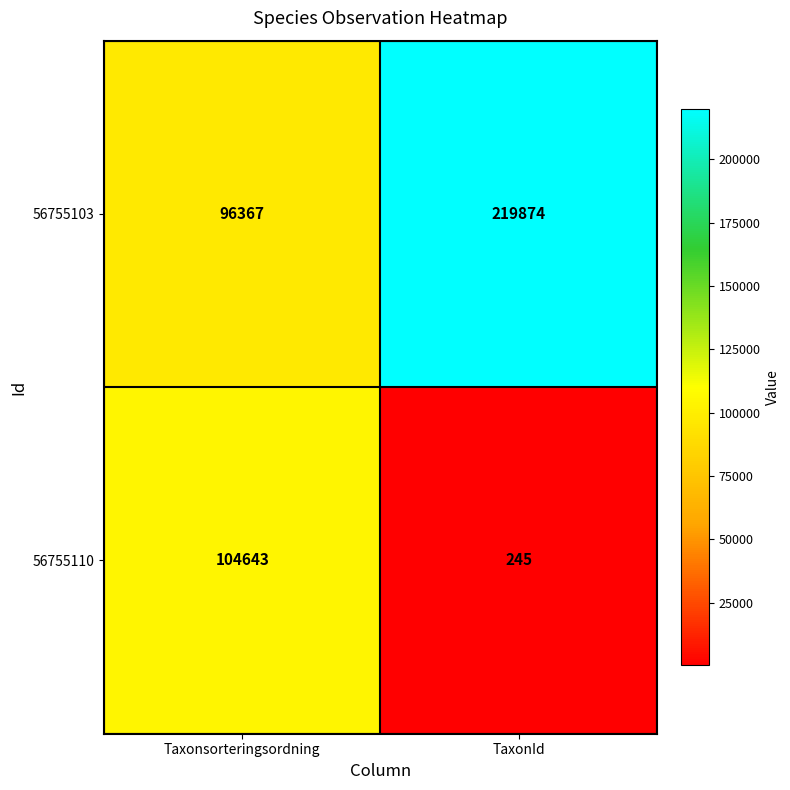

Which series has the largest range (max minus min)?

56755103